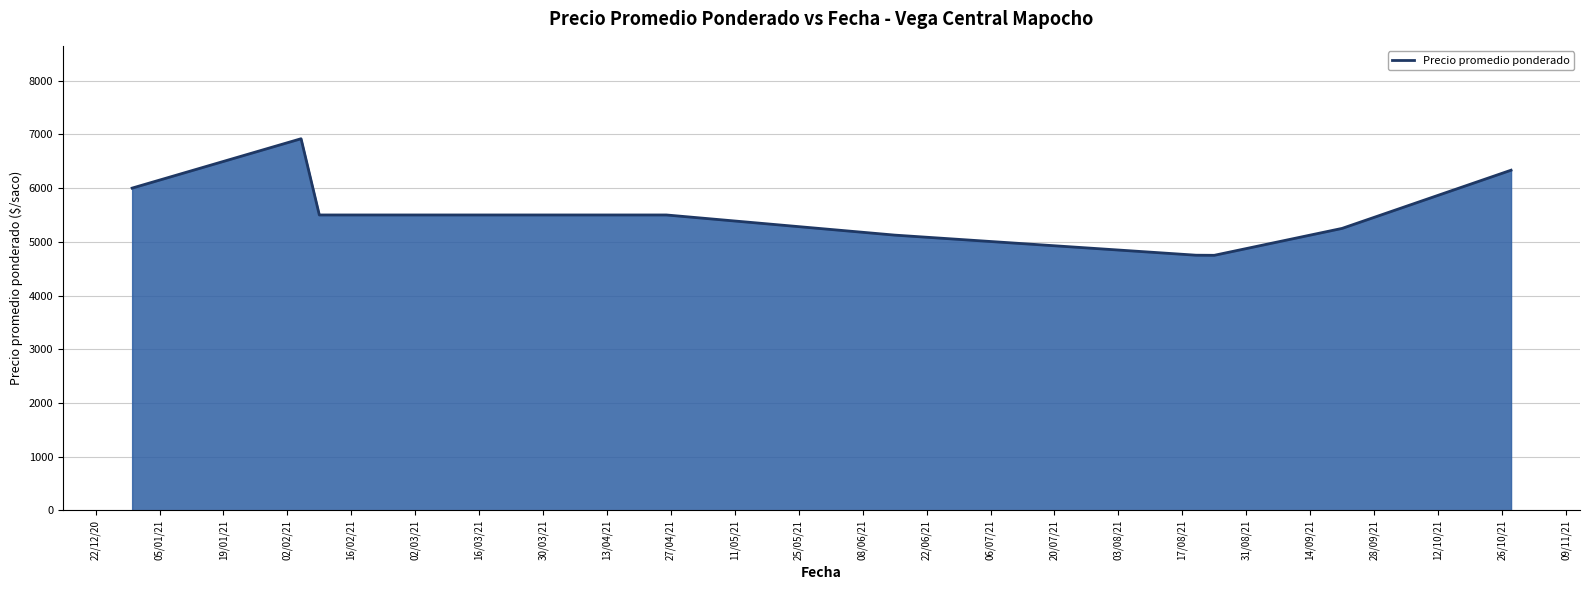

What is the minimum value shown in the chart?

4748.8